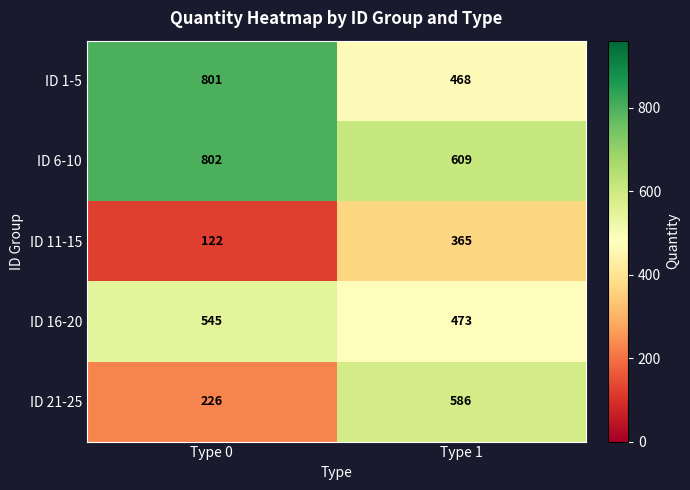

List the series in order of their peak value, highest first.

ID 6-10, ID 1-5, ID 21-25, ID 16-20, ID 11-15